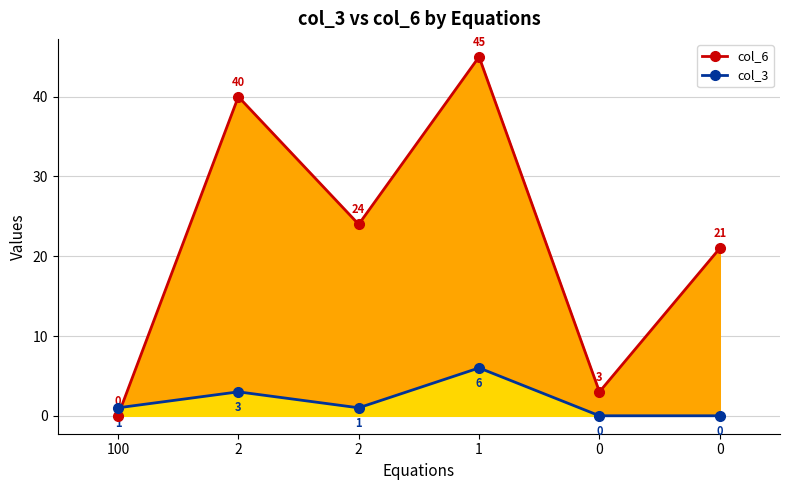

Is it true that col_3 equals 1 at 100?

False